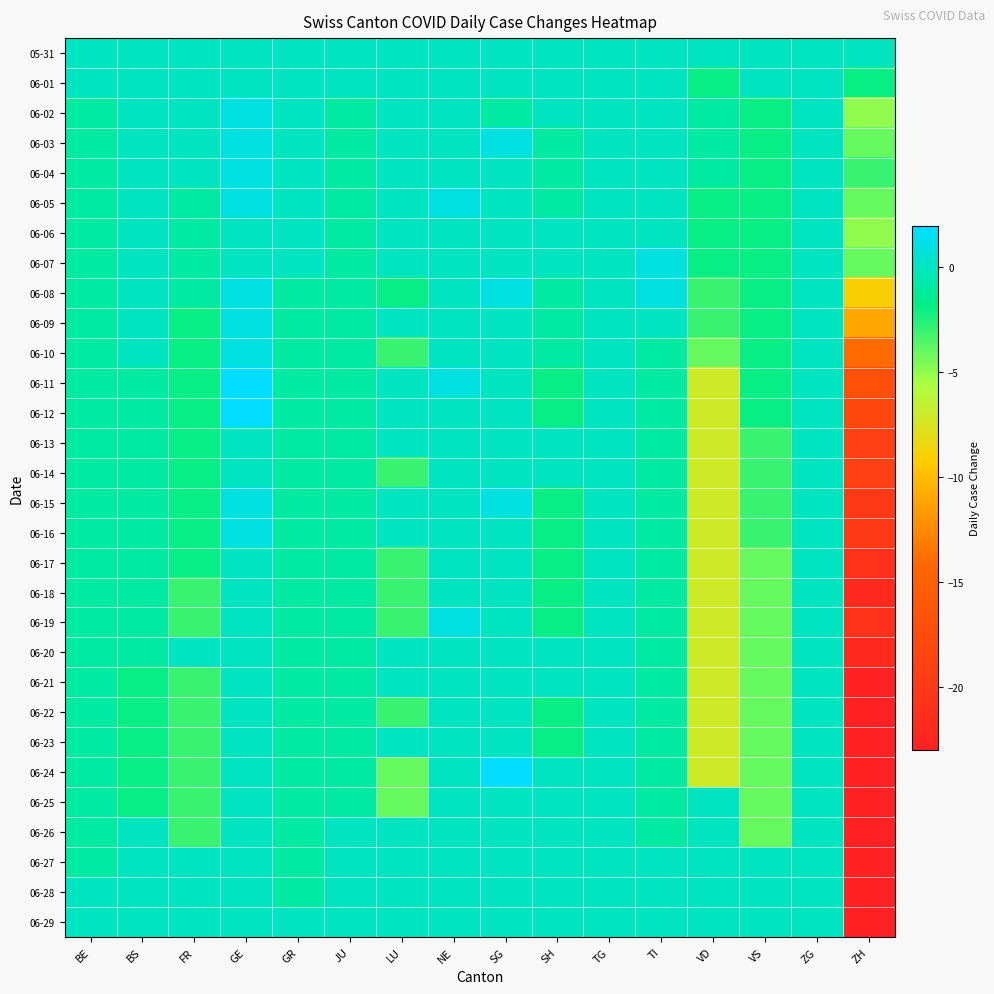

What is the spread (max minus min) of values at BE?

1